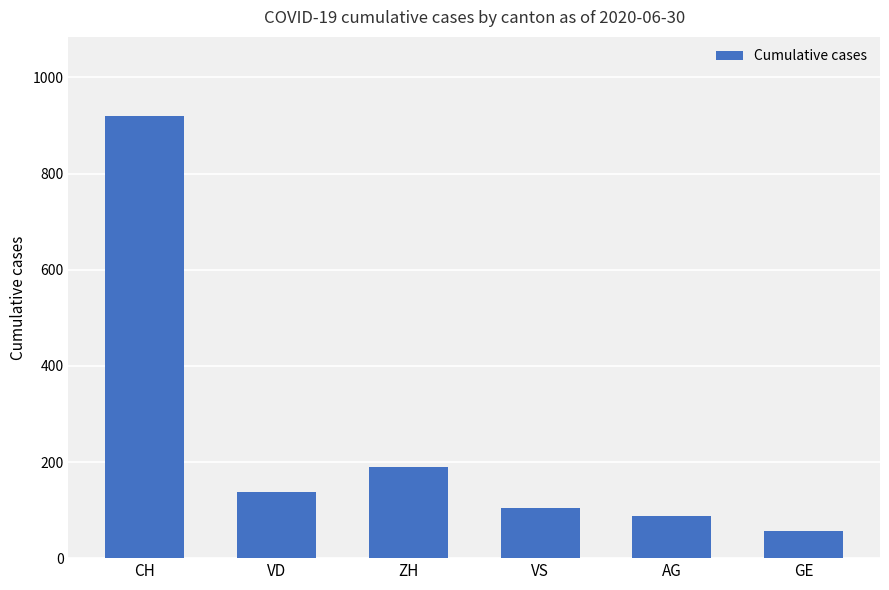

At which label does the data first exceed 138?

CH